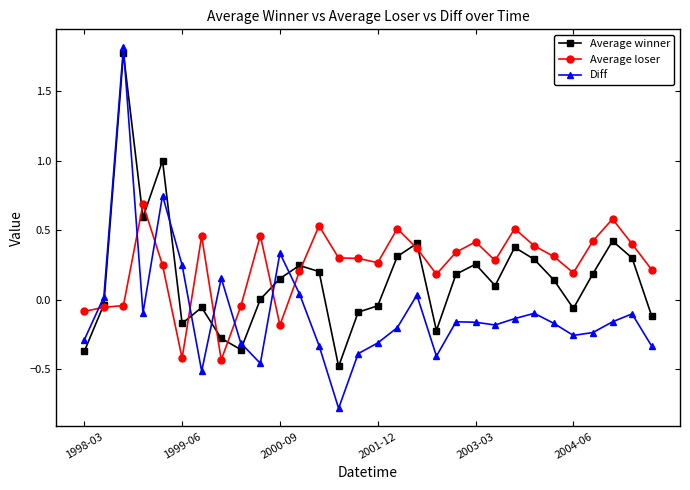

How many intersections are there between Average winner and Diff?

7